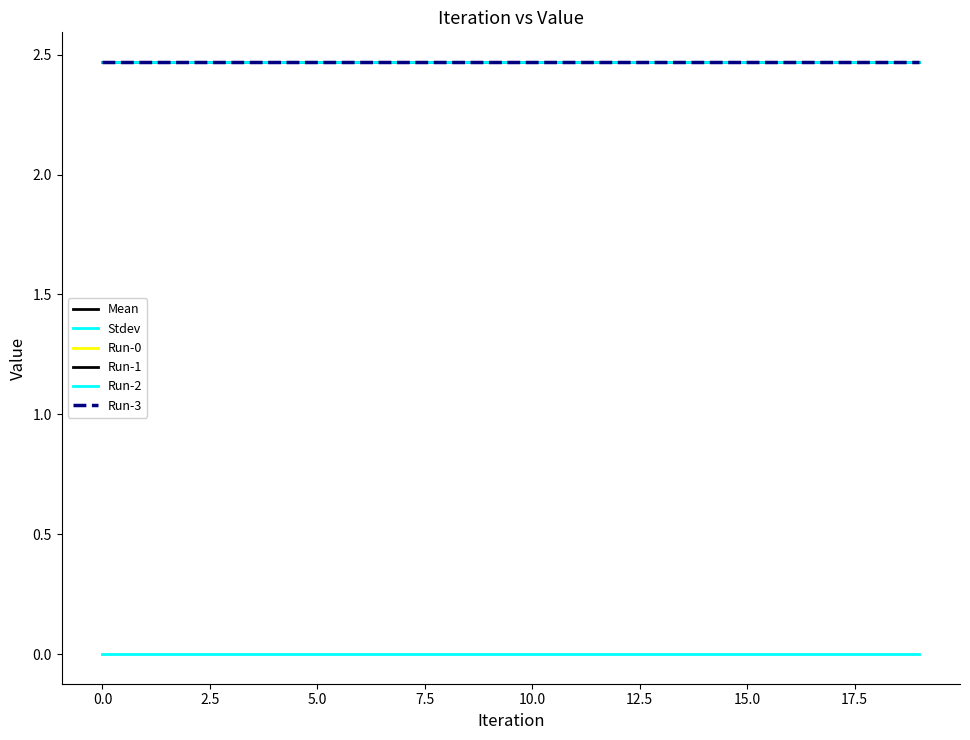

Reading left to right, list all the values displayed in this chart.

Mean: 2.5	2.5	2.5	2.5	2.5	2.5	2.5	2.5	2.5	2.5	2.5	2.5	2.5	2.5	2.5	2.5	2.5	2.5	2.5	2.5
Stdev: 0.0	0.0	0.0	0.0	0.0	0.0	0.0	0.0	0.0	0.0	0.0	0.0	0.0	0.0	0.0	0.0	0.0	0.0	0.0	0.0
Run-0: 2.5	2.5	2.5	2.5	2.5	2.5	2.5	2.5	2.5	2.5	2.5	2.5	2.5	2.5	2.5	2.5	2.5	2.5	2.5	2.5
Run-1: 2.5	2.5	2.5	2.5	2.5	2.5	2.5	2.5	2.5	2.5	2.5	2.5	2.5	2.5	2.5	2.5	2.5	2.5	2.5	2.5
Run-2: 2.5	2.5	2.5	2.5	2.5	2.5	2.5	2.5	2.5	2.5	2.5	2.5	2.5	2.5	2.5	2.5	2.5	2.5	2.5	2.5
Run-3: 2.5	2.5	2.5	2.5	2.5	2.5	2.5	2.5	2.5	2.5	2.5	2.5	2.5	2.5	2.5	2.5	2.5	2.5	2.5	2.5